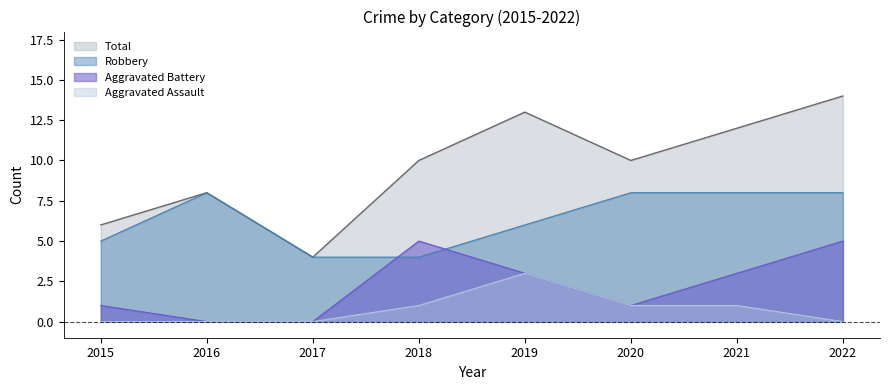

True or false: Total has more than 2 interior local peaks.

False